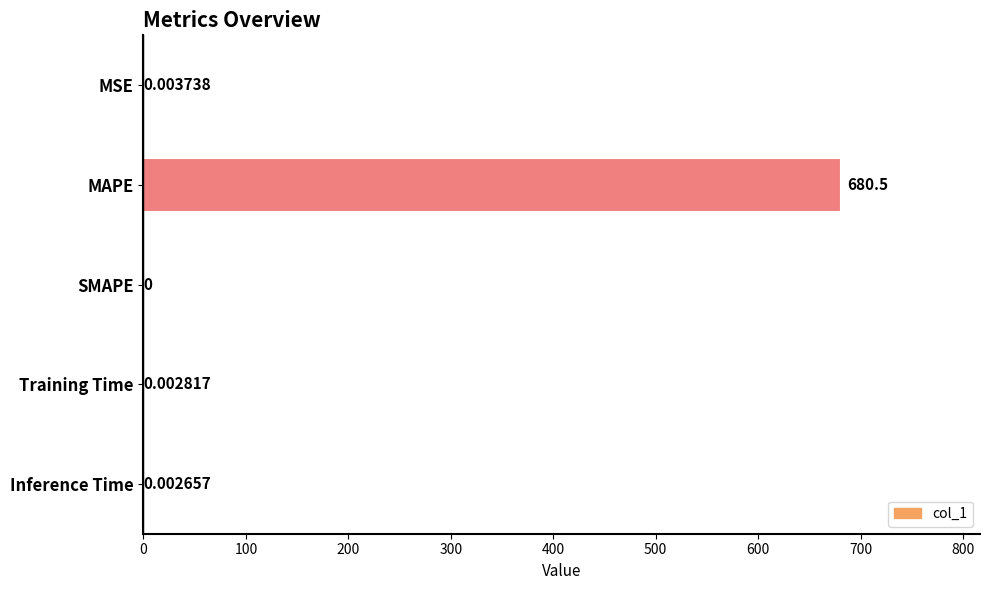

What is the greatest value displayed?

680.5